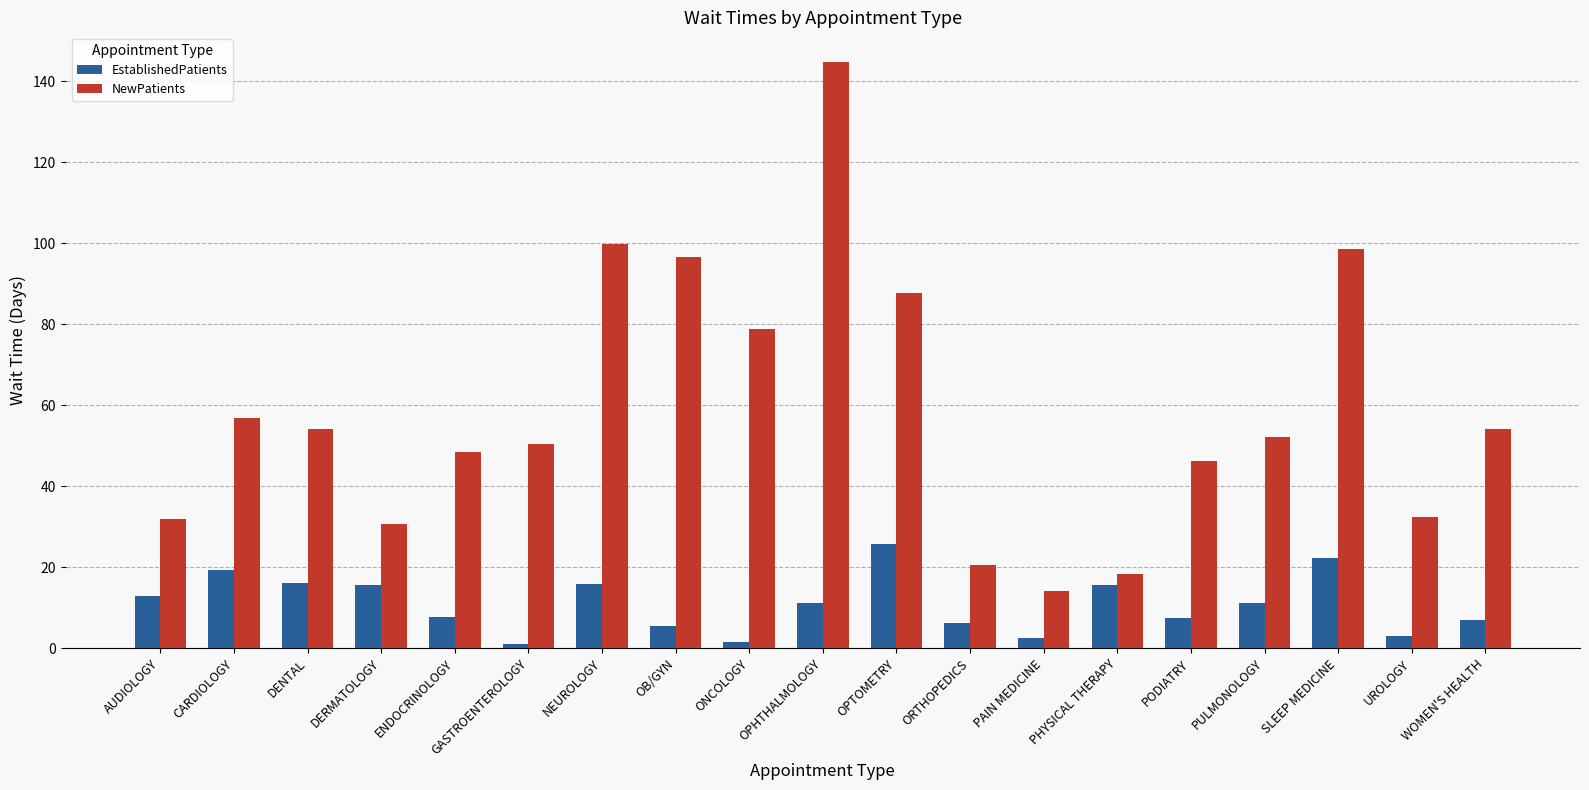

How many bars are there in total?

38